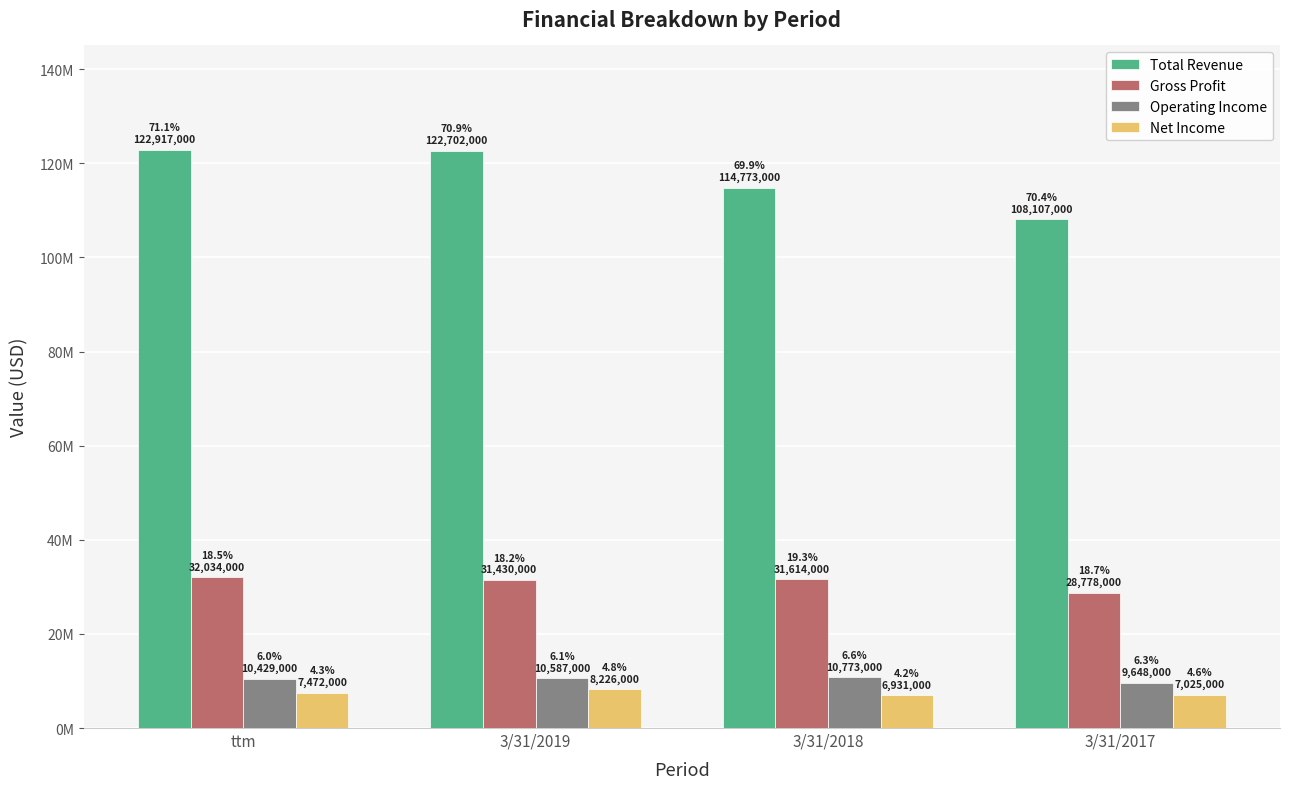

What are all the series names shown in the legend?

Total Revenue, Gross Profit, Operating Income, Net Income